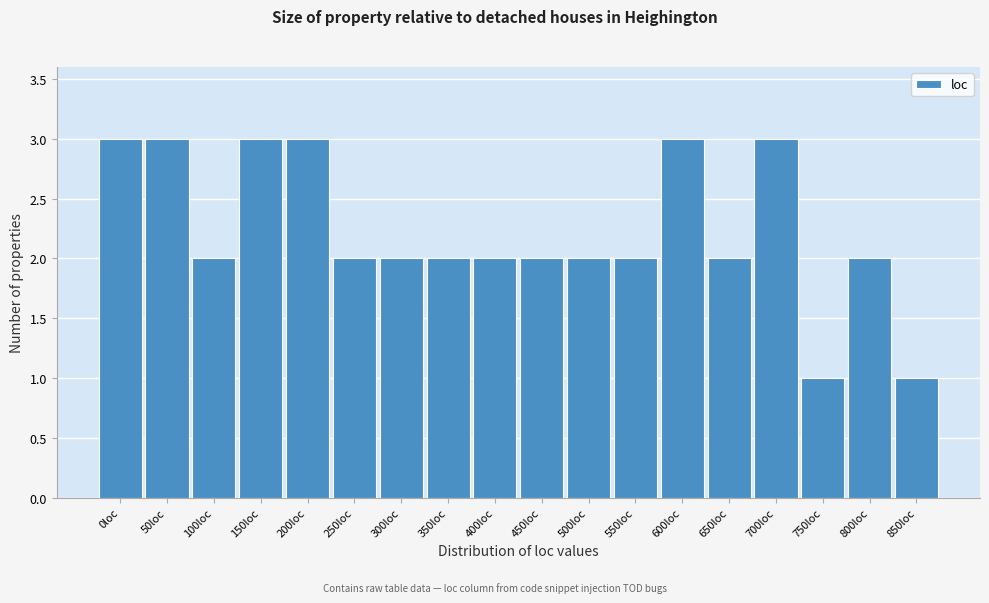

Reading right to left, what are all the values shown in this chart?

1	2	1	3	2	3	2	2	2	2	2	2	2	3	3	2	3	3